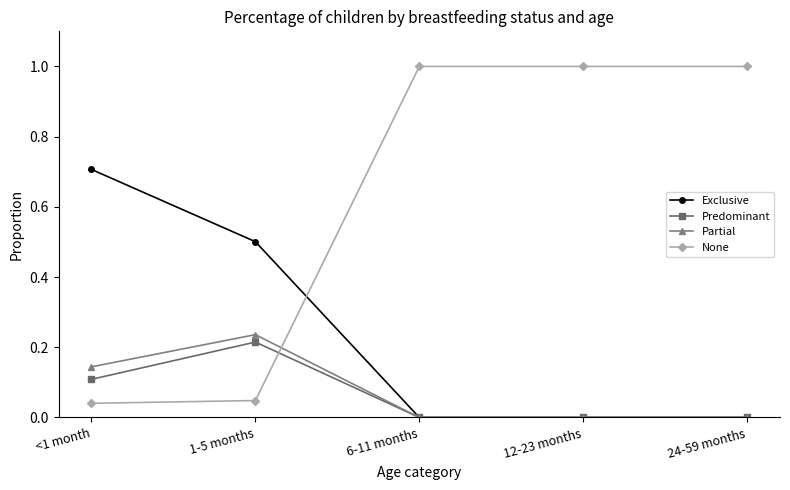

What are all the series names shown in the legend?

Exclusive, Predominant, Partial, None